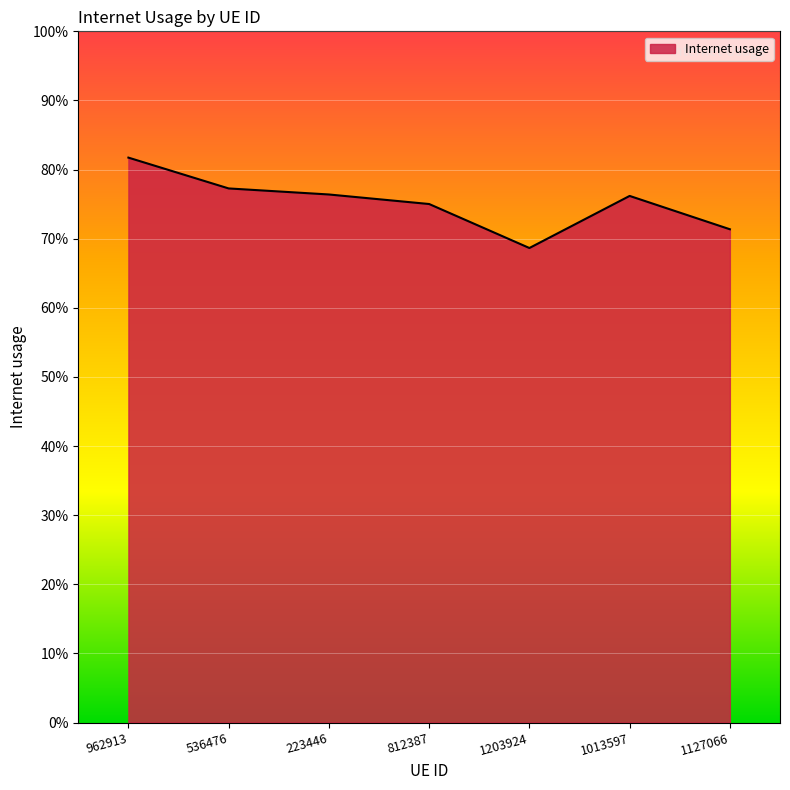

Is this an area chart (filled region under the line)?

Yes